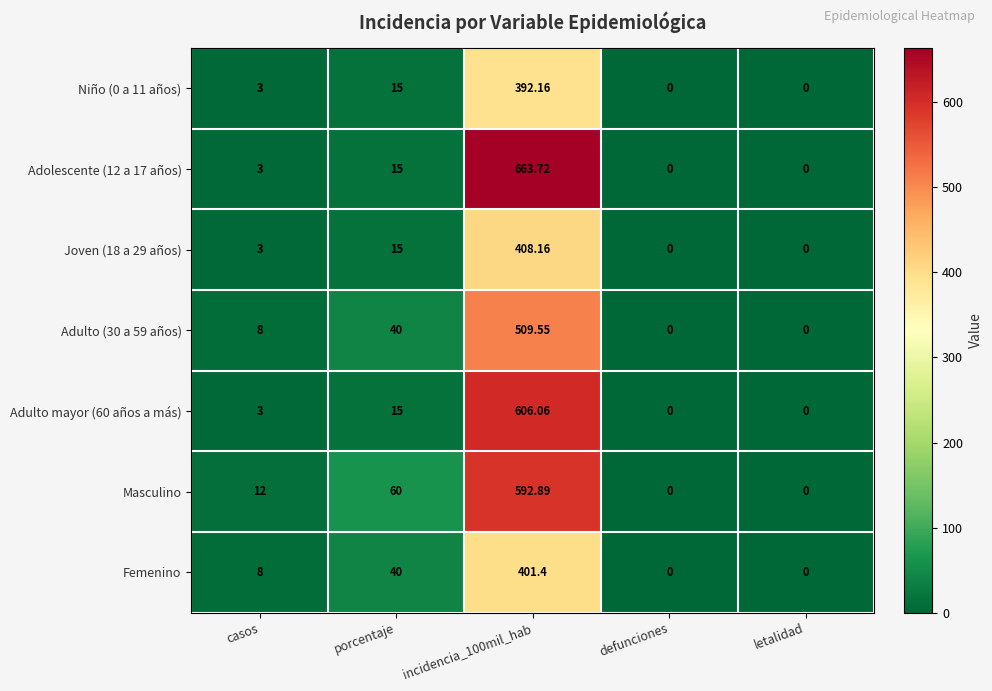

How many categories are shown in the chart?

5